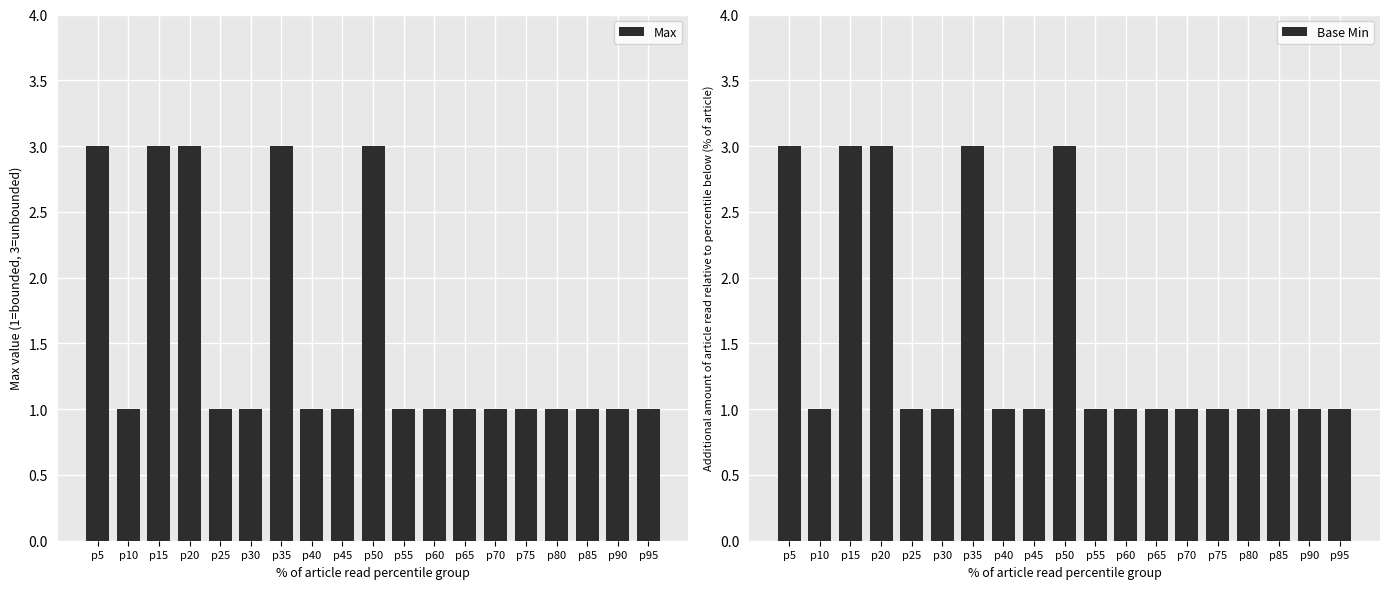

Does the chart contain stacked bars?

No